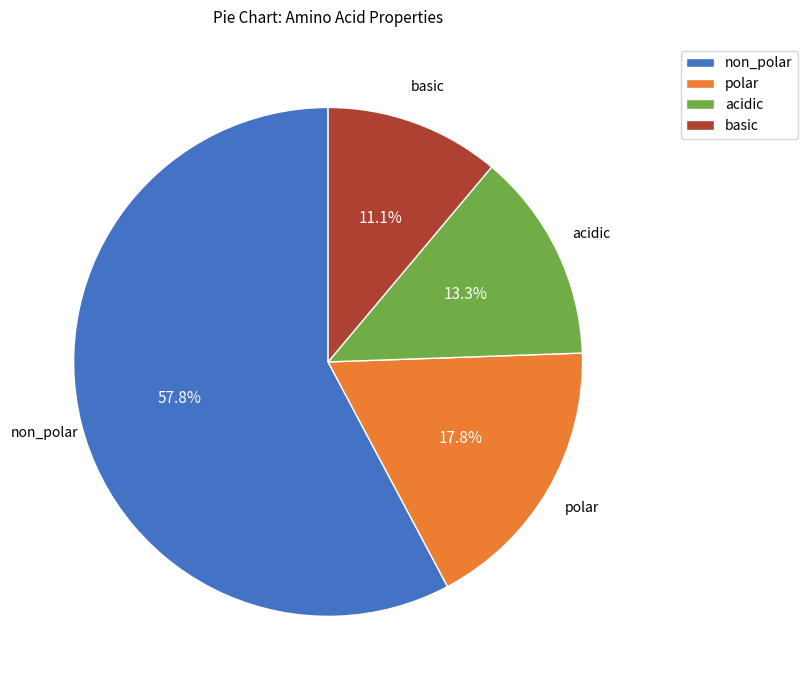

What percentage is NOT represented by polar?

82.2%